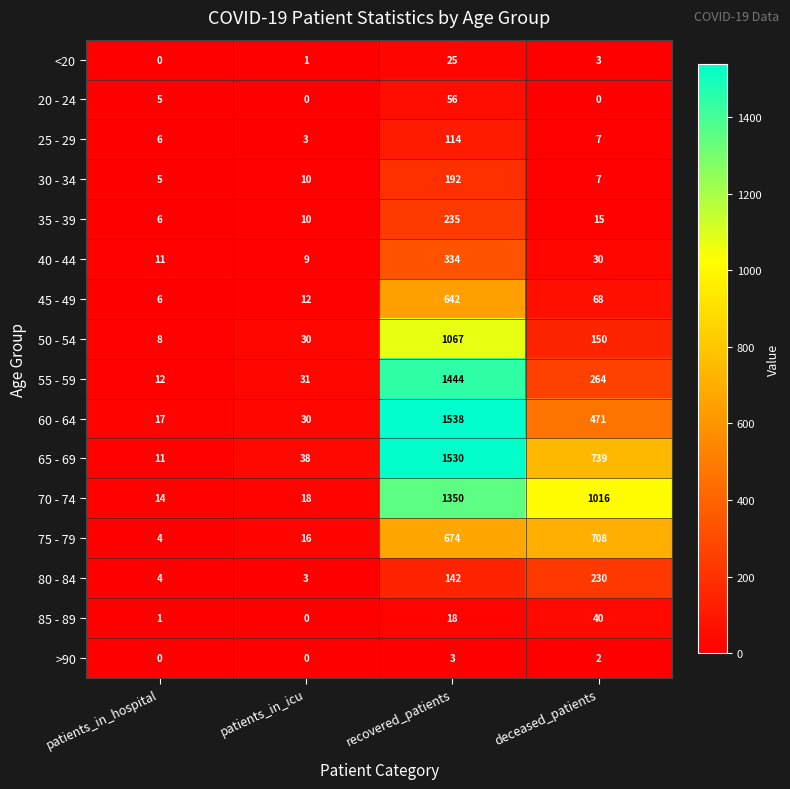

How many data points does each series have?

4